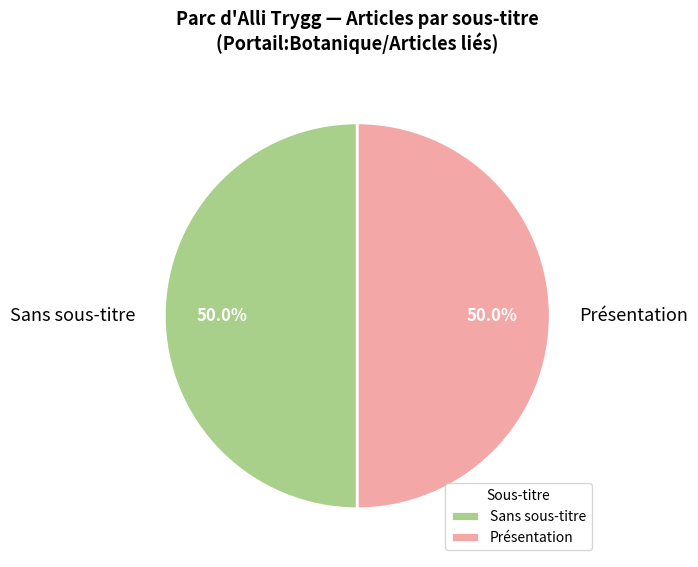

What percentage is NOT represented by Présentation?

50.0%